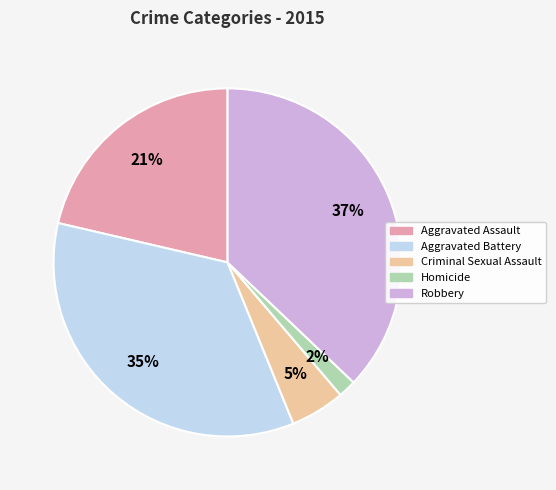

To the nearest percent, what portion does Aggravated Assault represent?

21%